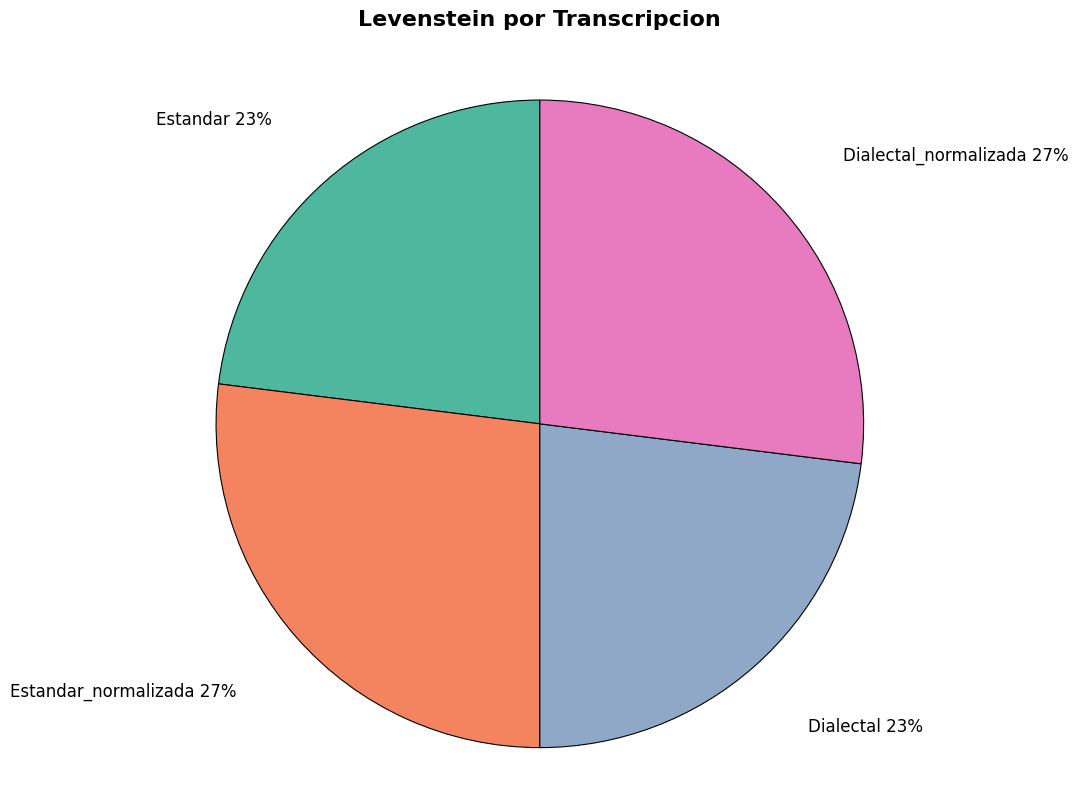

Does any single category account for the majority?

No